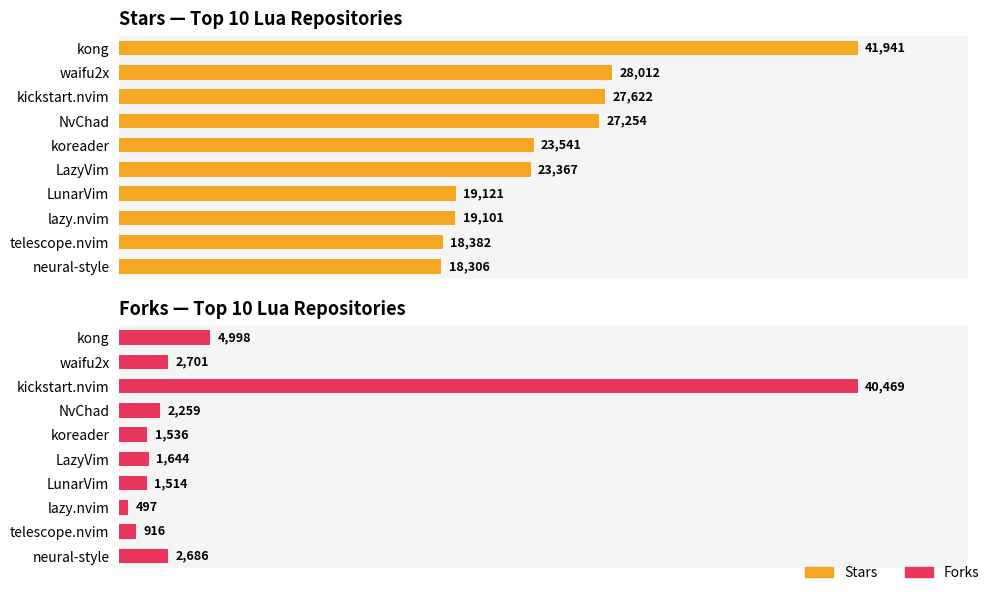

What is the difference between the maximum and minimum values in the Forks series?

39972